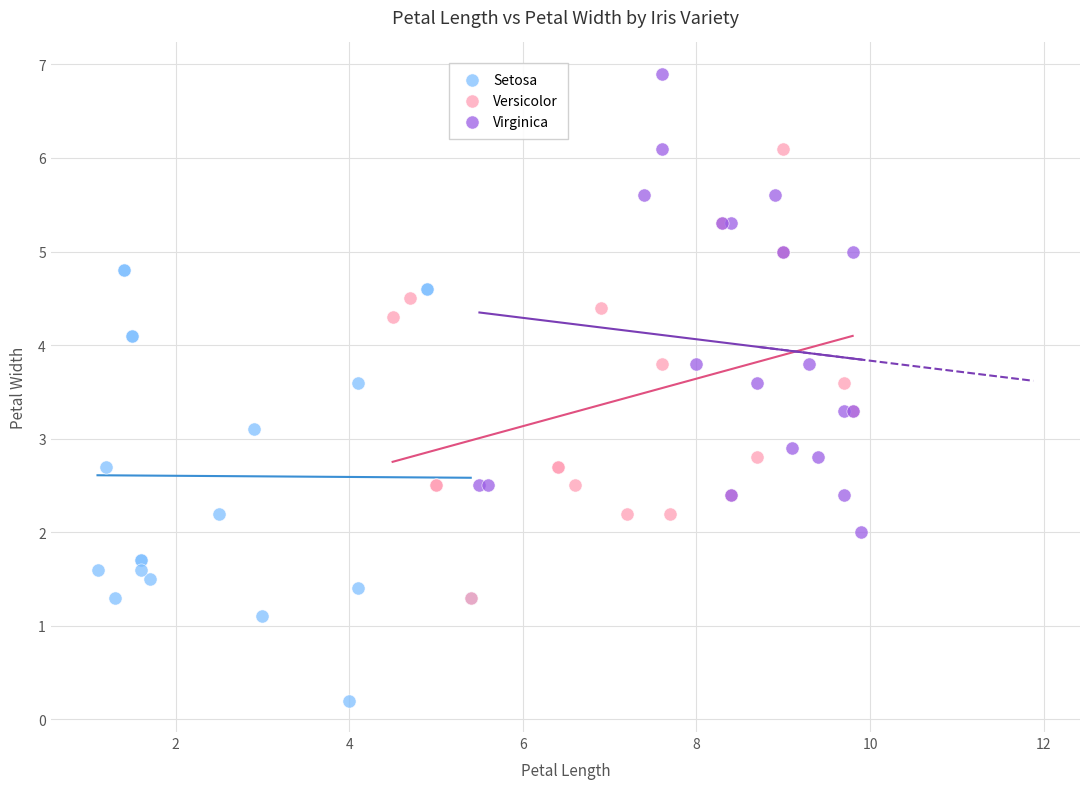

Which series reaches the minimum Y coordinate?

Setosa